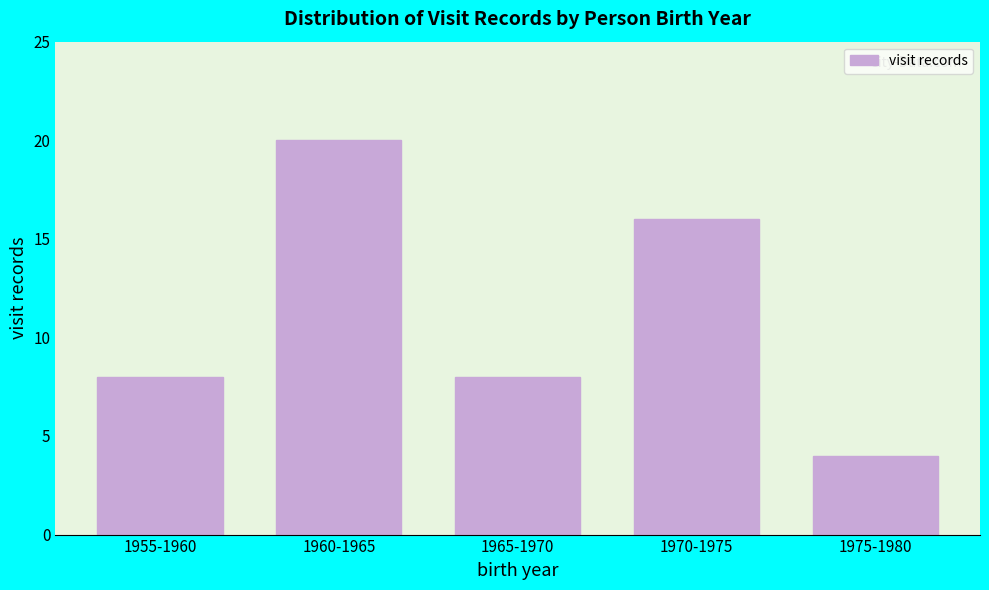

Reading left to right, transcribe all the data shown in this chart.

1955-1960=8	1960-1965=20	1965-1970=8	1970-1975=16	1975-1980=4